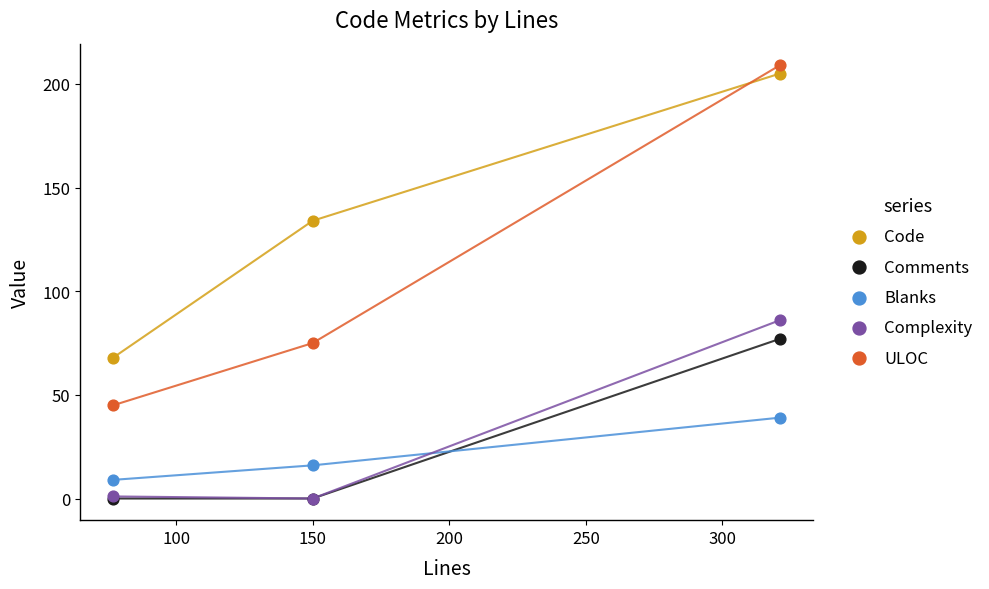

In the ULOC series, what Y value is closest to 127?

75